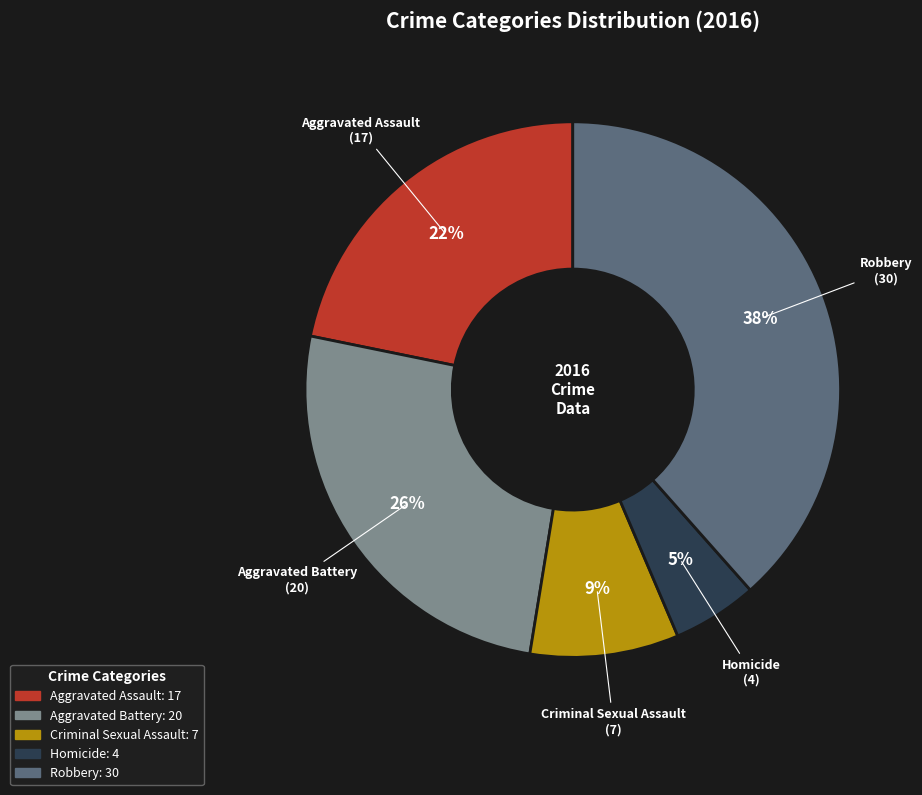

To the nearest percent, what portion does Aggravated Battery represent?

26%